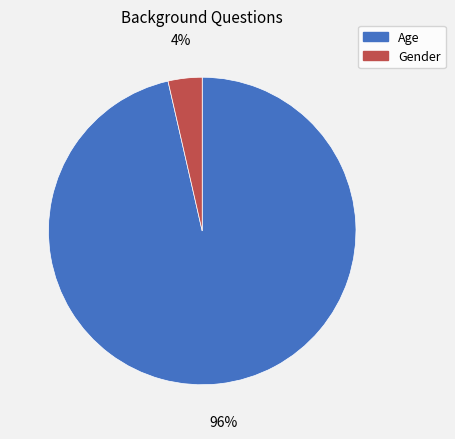

Which has a higher value, Age or Gender?

Age